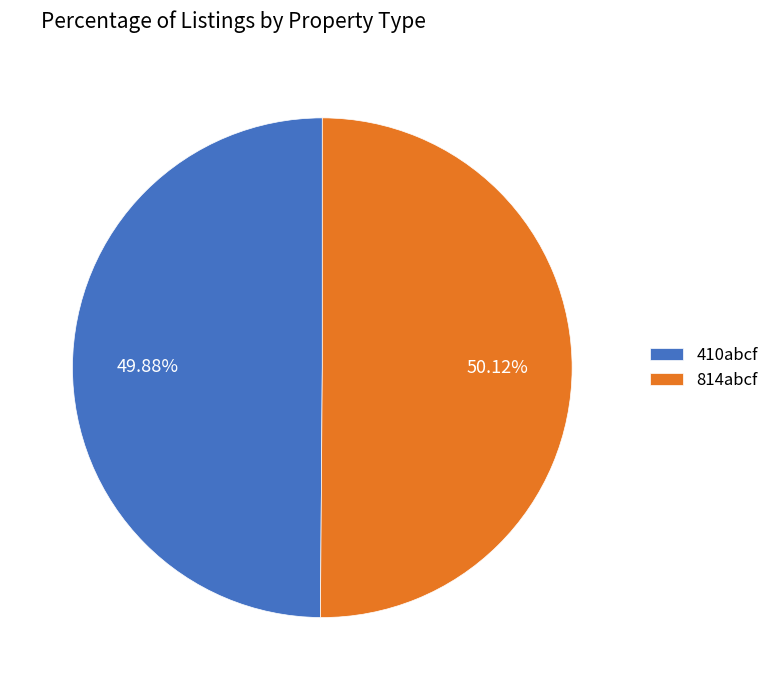

Is there a majority slice in this chart?

Yes